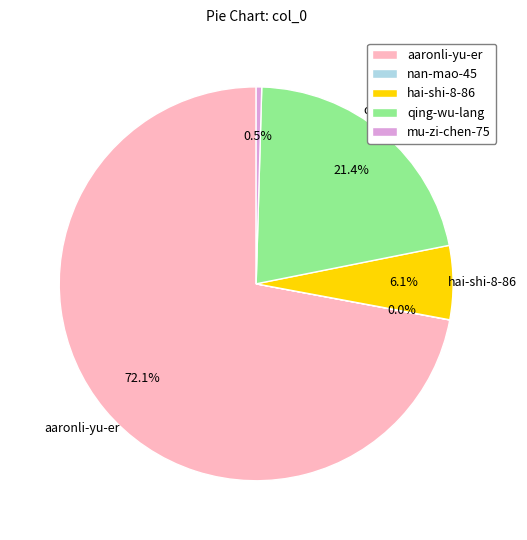

What is the largest slice in the pie chart?

aaronli-yu-er